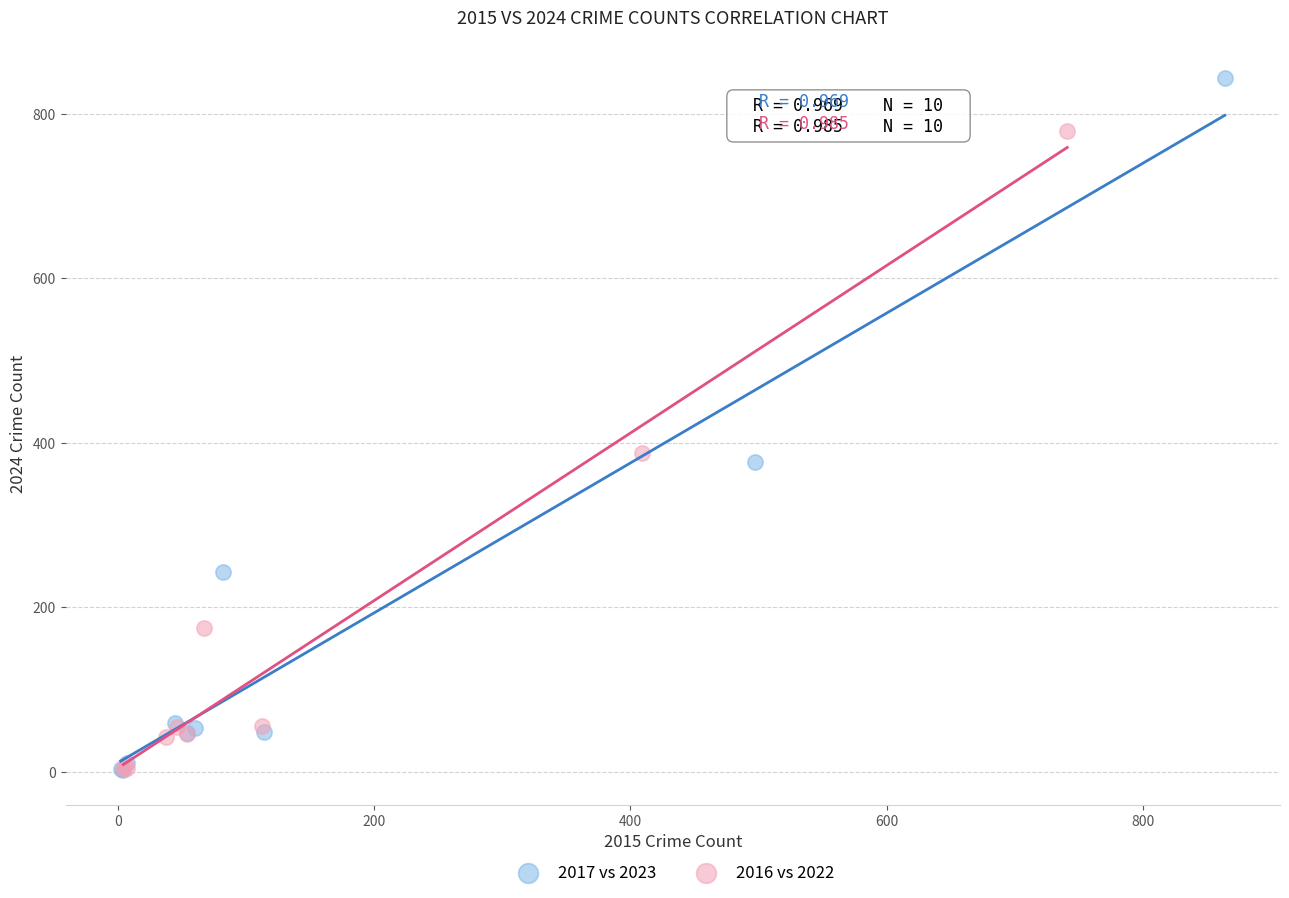

Which series contains the highest Y value?

2017 vs 2023